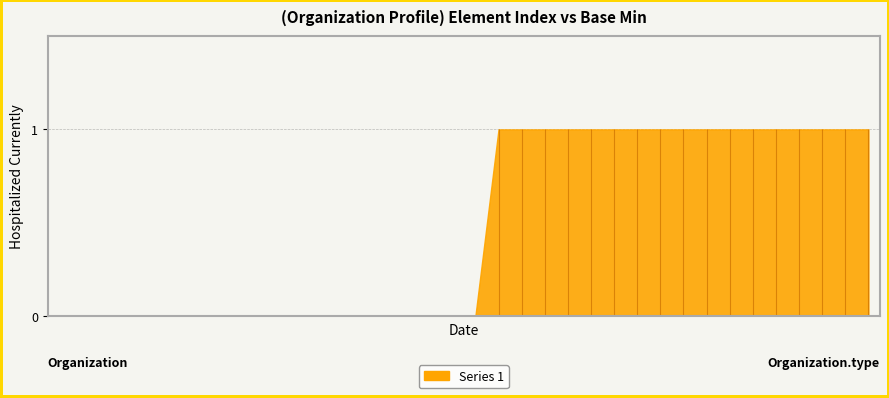

Reading left to right, what are all the values shown in this chart?

0	0	0	0	0	0	0	0	0	0	0	0	0	0	0	0	0	0	0	1	1	1	1	1	1	1	1	1	1	1	1	1	1	1	1	1